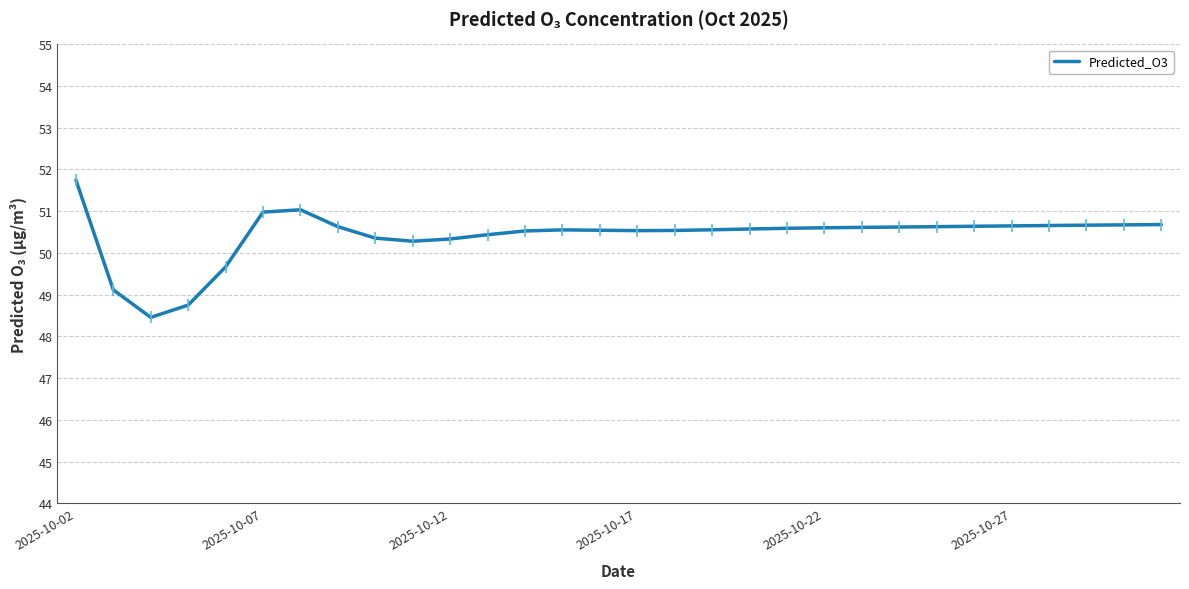

What is the minimum value shown in the chart?

48.5